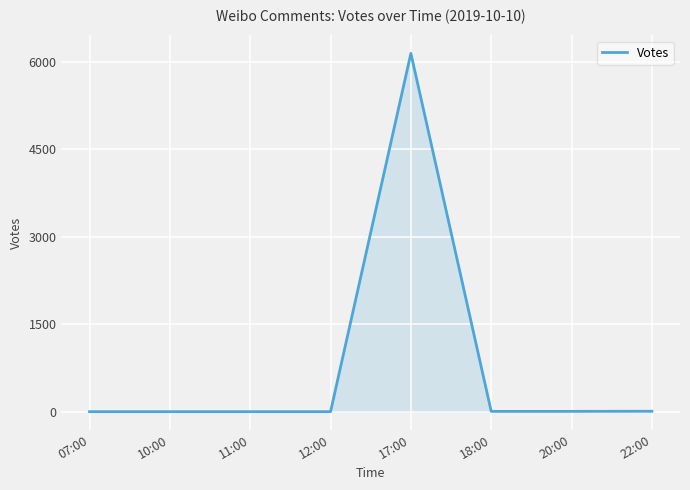

Which category has the highest value across all series?

17:00